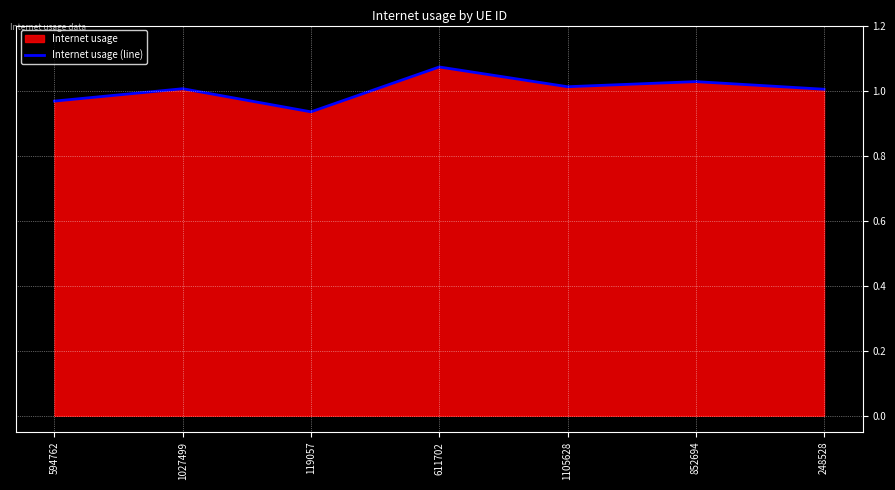

The value at 119057 is 0.9. True or false?

True